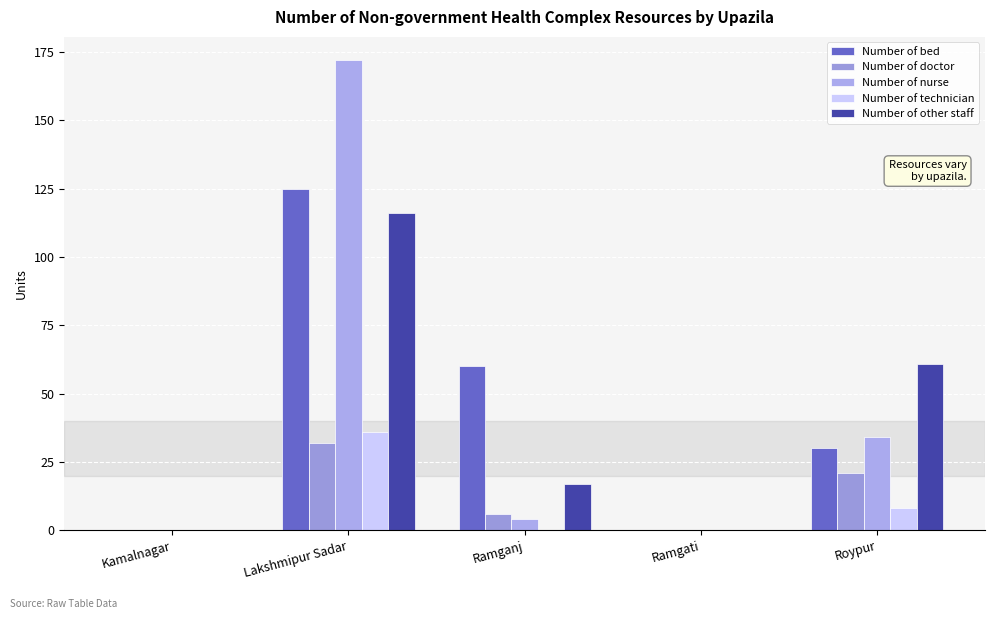

At how many categories does at least one series exceed 145?

1